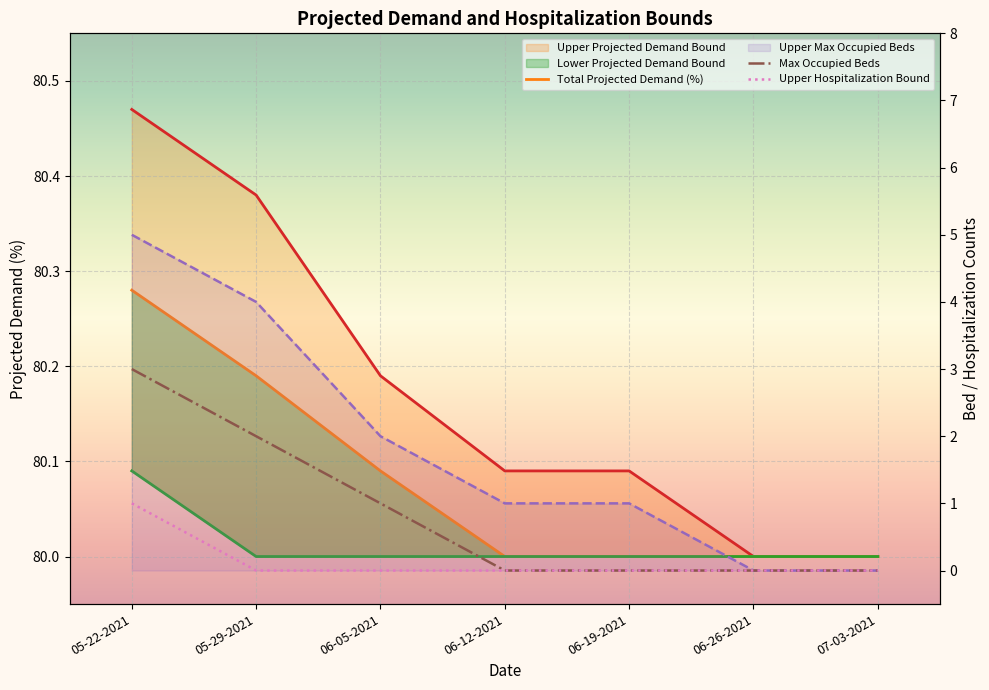

What is the greatest value displayed?

80.5